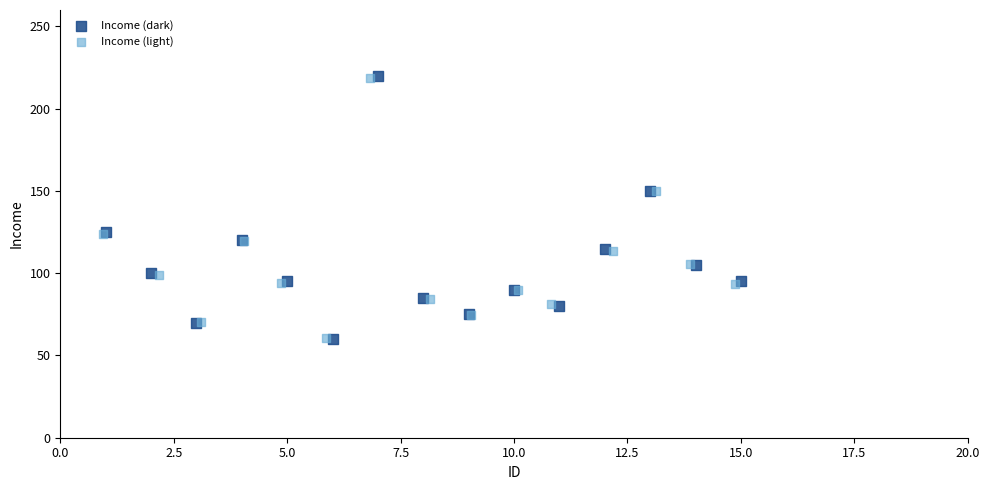

Which series has the widest spread of Y values?

Income (dark)